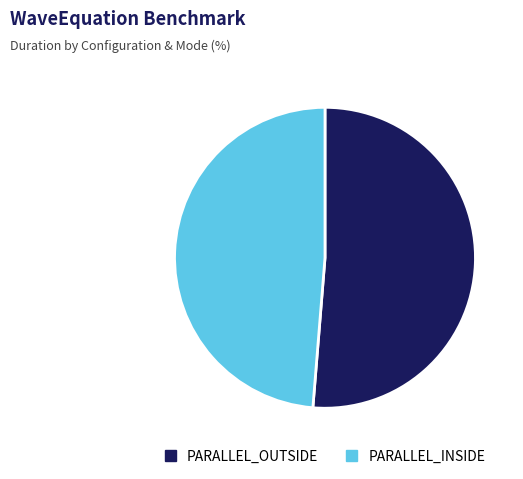

Which category has the smallest portion of the pie?

PARALLEL_INSIDE